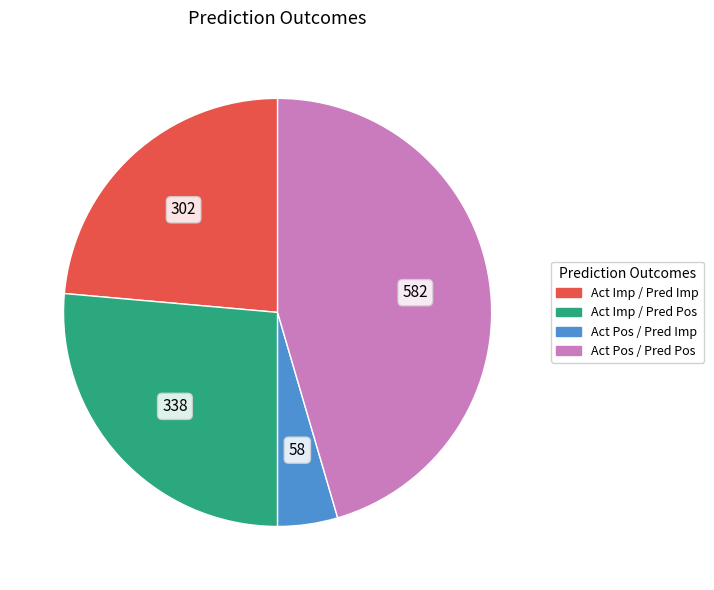

What is the largest slice in the pie chart?

Act Pos / Pred Pos